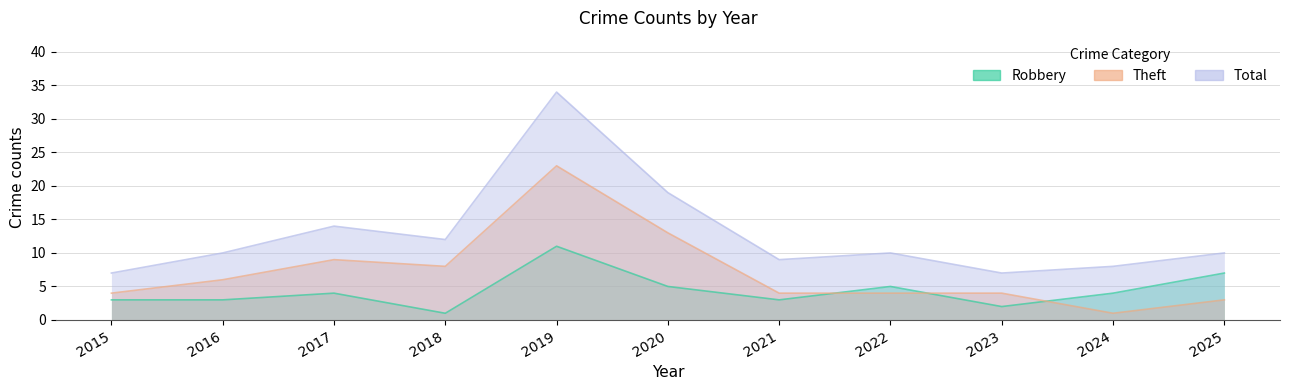

How many lines are shown in the chart?

3